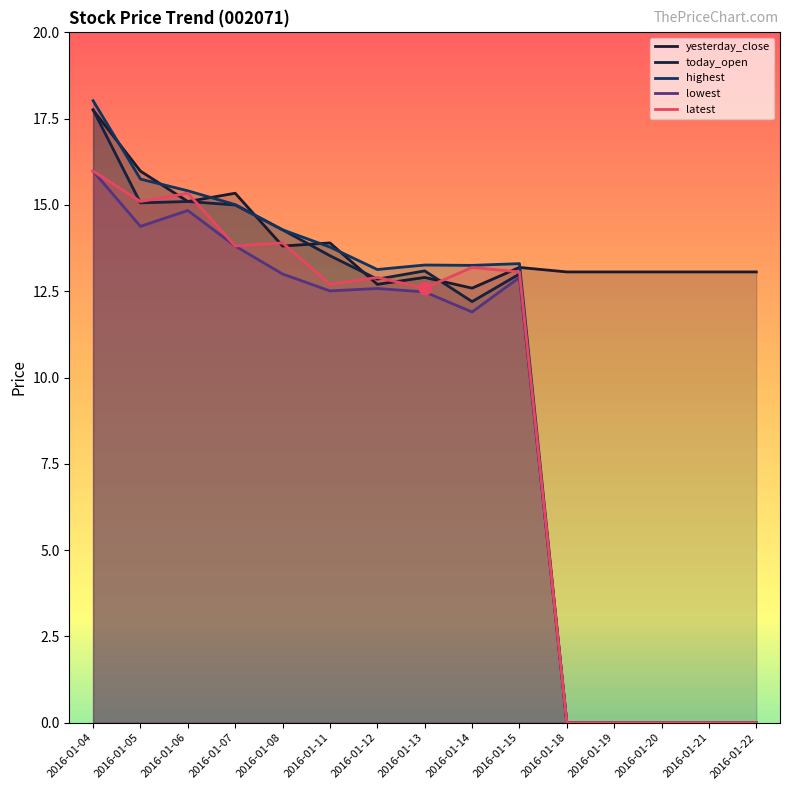

At which category is the sum across all series the highest?

2016-01-04